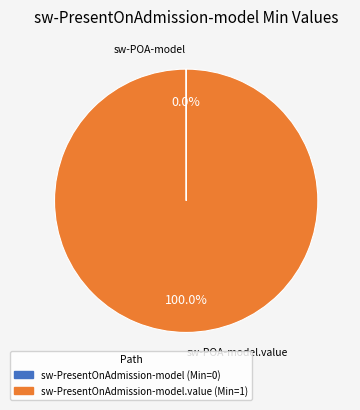

Does sw-PresentOnAdmission-model.value (Min=1) represent more than half of the total?

Yes